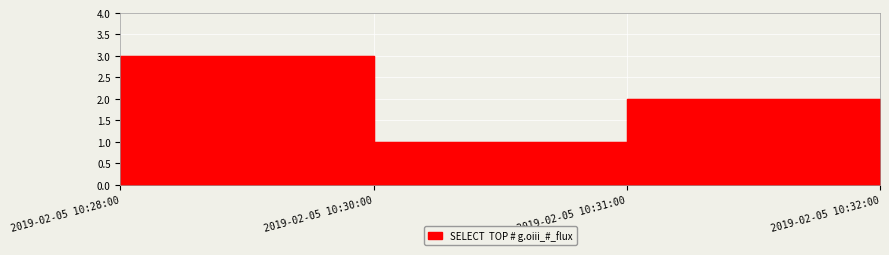

What is the label of the 1st point from the left?

2019-02-05 10:28:00